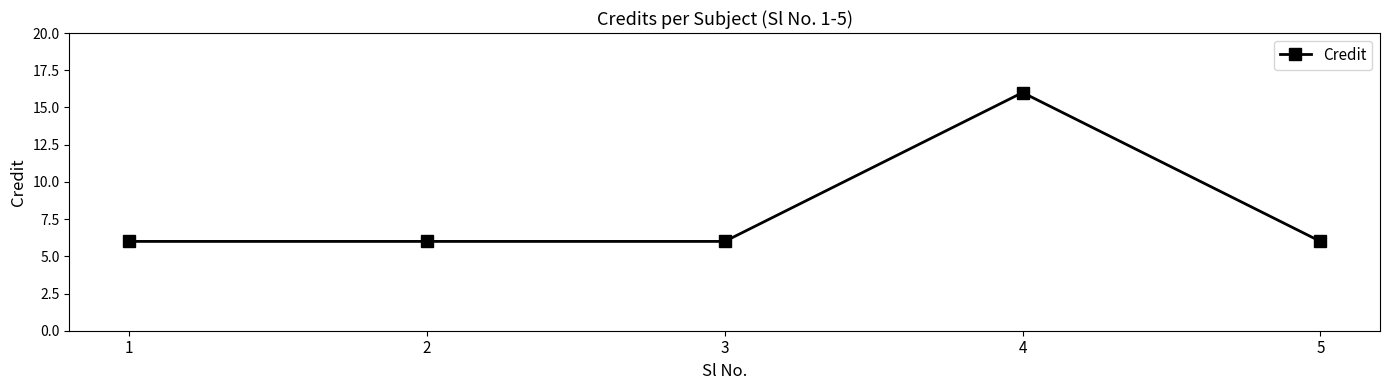

Read the value at 1, to the nearest 5.

5